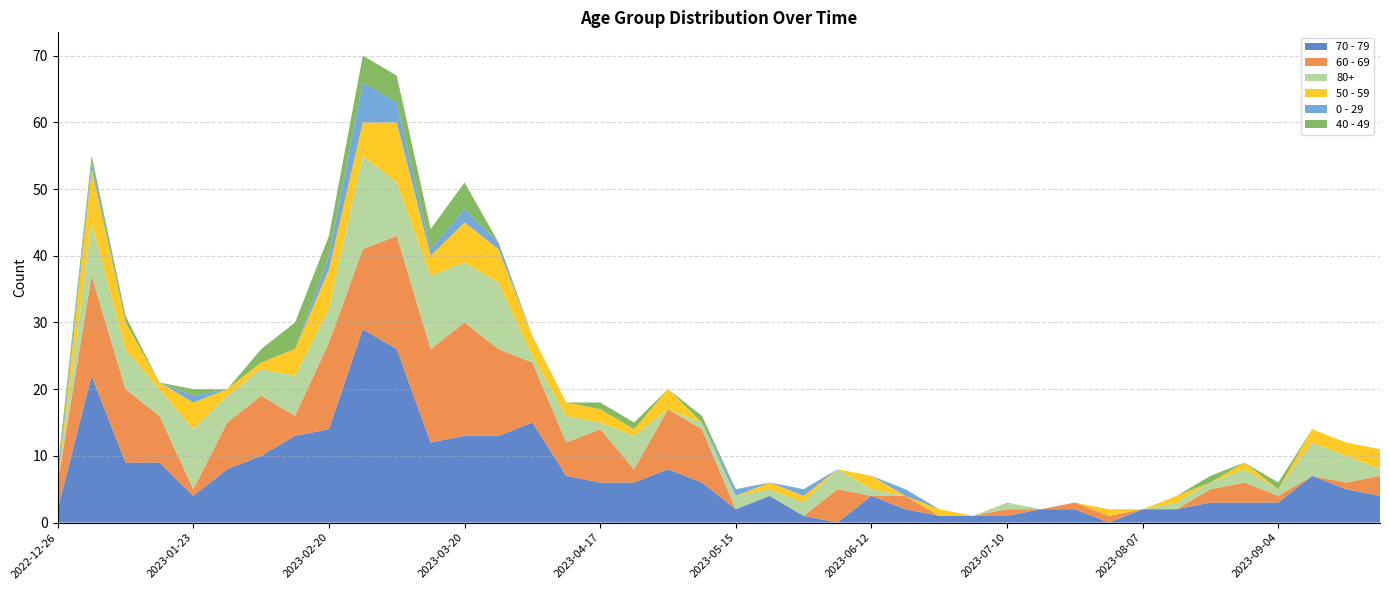

Reading left to right, transcribe all the data shown in this chart.

70 - 79: 2	22	9	9	4	8	10	13	14	29	26	12	13	13	15	7	6	6	8	6	2	4	1	0	4	2	1	1	1	2	2	0	2	2	3	3	3	7	5	4
60 - 69: 4	15	11	7	1	7	9	3	13	12	17	14	17	13	9	5	8	2	9	8	0	0	0	5	0	2	0	0	1	0	1	1	0	0	2	3	1	0	1	3
80+: 0	8	6	4	9	4	4	6	5	14	8	11	9	10	1	4	1	5	0	1	2	1	2	3	1	0	0	0	1	0	0	0	0	1	1	2	1	5	4	1
50 - 59: 0	8	4	1	4	1	1	4	6	5	9	3	6	5	3	2	2	1	3	0	0	1	1	0	2	0	1	0	0	0	0	1	0	1	0	1	0	2	2	3
0 - 29: 1	1	0	0	1	0	0	0	2	6	3	1	2	1	0	0	0	0	0	0	1	0	1	0	0	1	0	0	0	0	0	0	0	0	0	0	0	0	0	0
40 - 49: 1	1	1	0	1	0	2	4	3	4	4	3	4	0	0	0	1	1	0	1	0	0	0	0	0	0	0	0	0	0	0	0	0	0	1	0	1	0	0	0